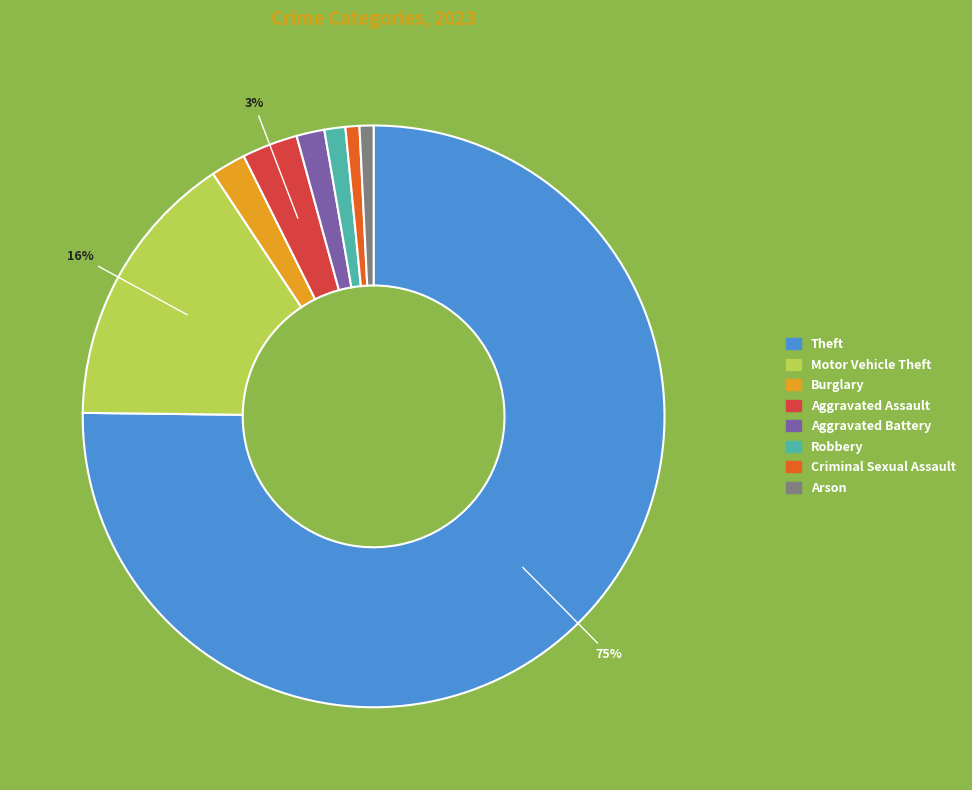

To the nearest percent, what is the average slice percentage?

12%